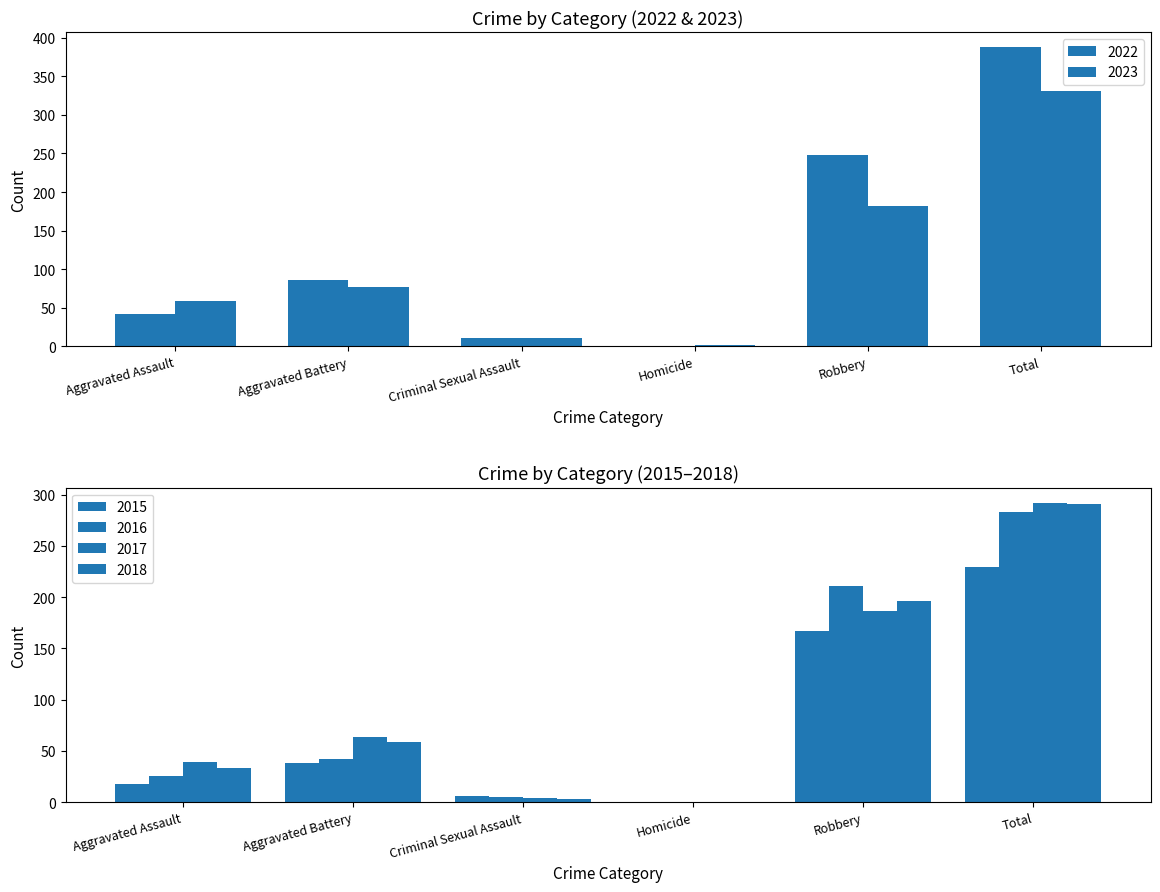

What is the maximum value shown in the chart?

388